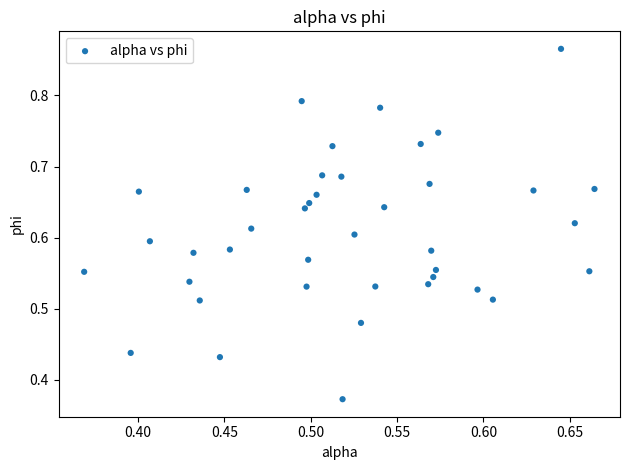

What is the range of X values (max minus min)?

0.3